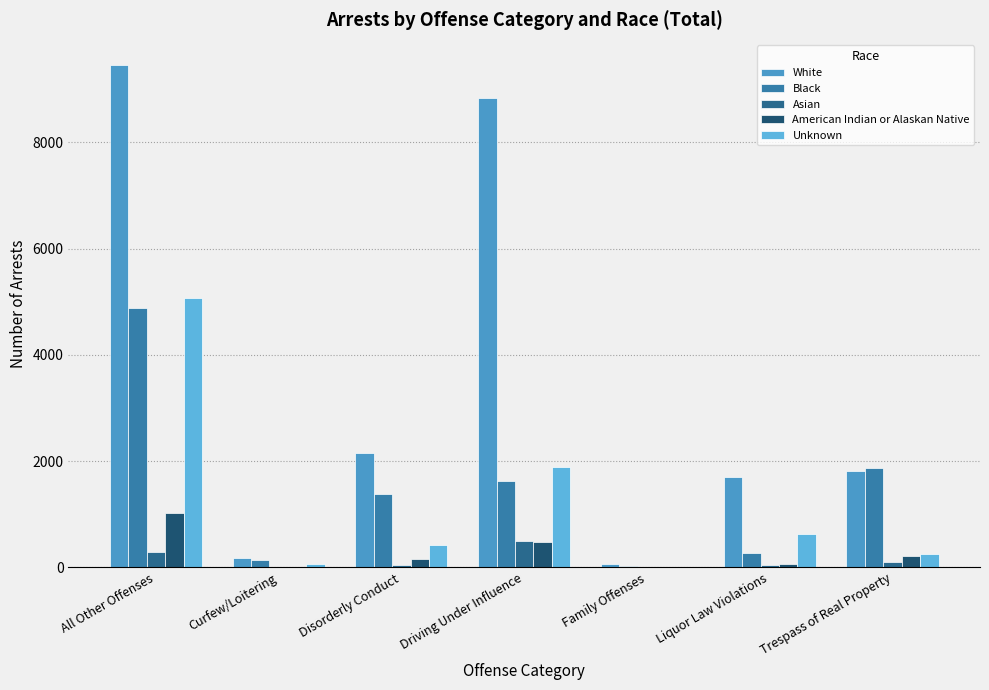

Is the value of American Indian or Alaskan Native at Disorderly Conduct greater than the value of Asian at Driving Under Influence?

No